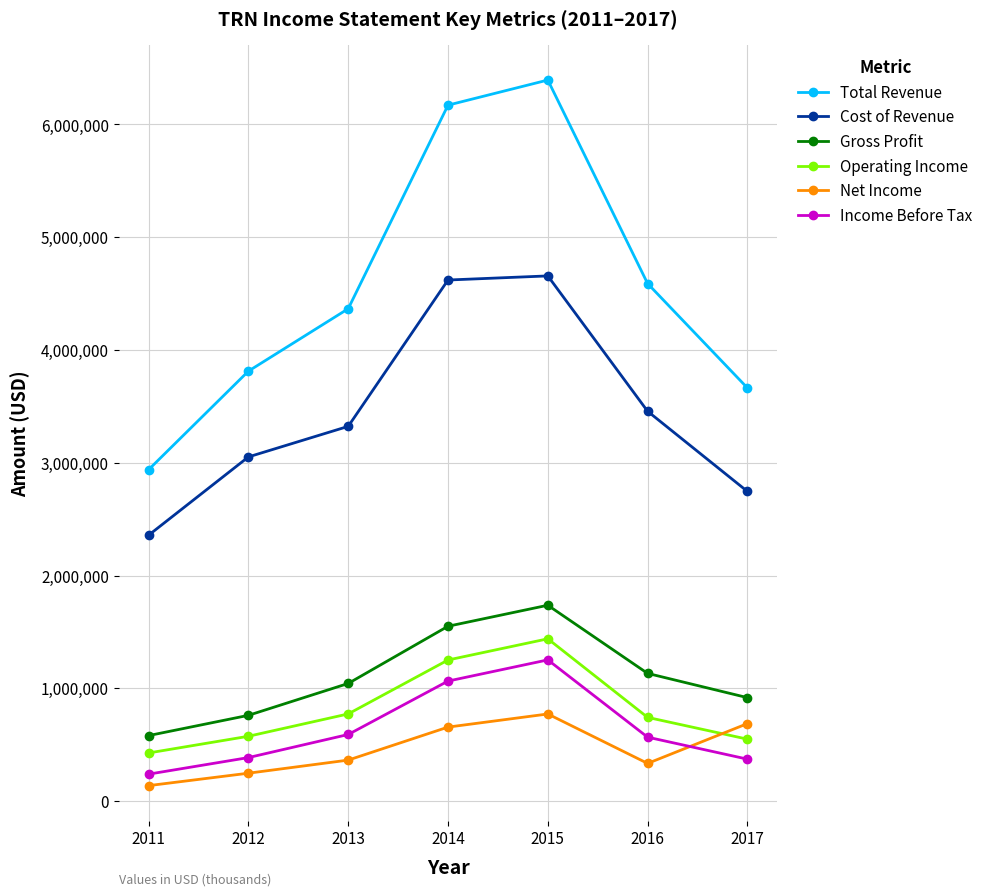

True or false: Total Revenue and Operating Income cross at least once.

False